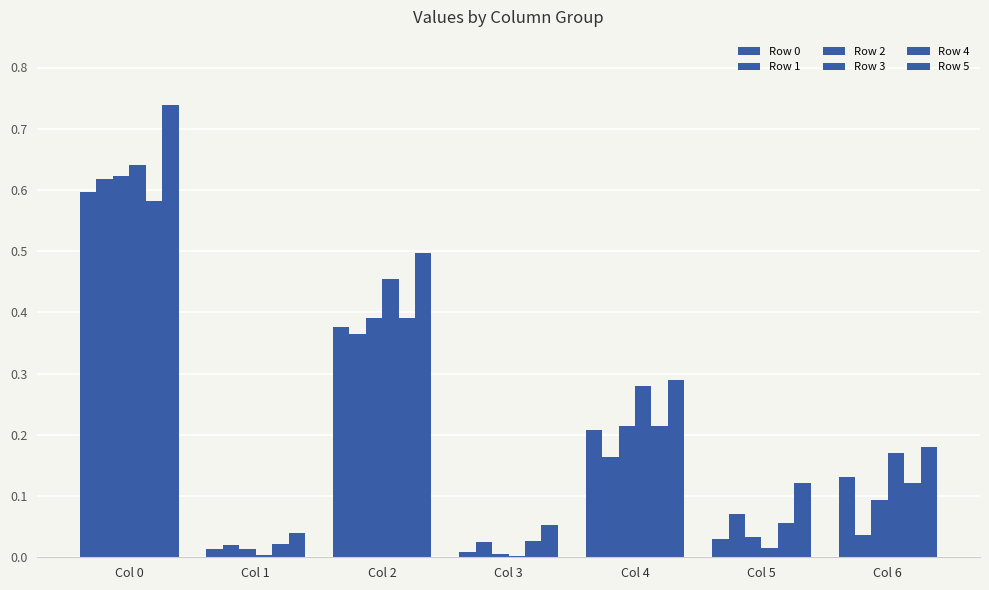

How many groups of bars are there?

7